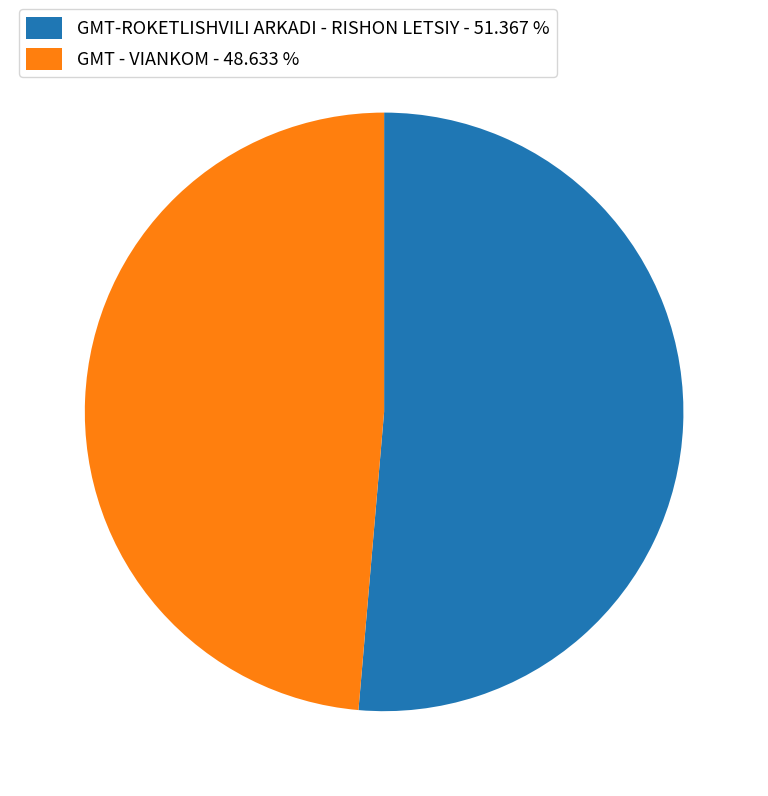

Is GMT - VIANKOM the majority of the pie?

No